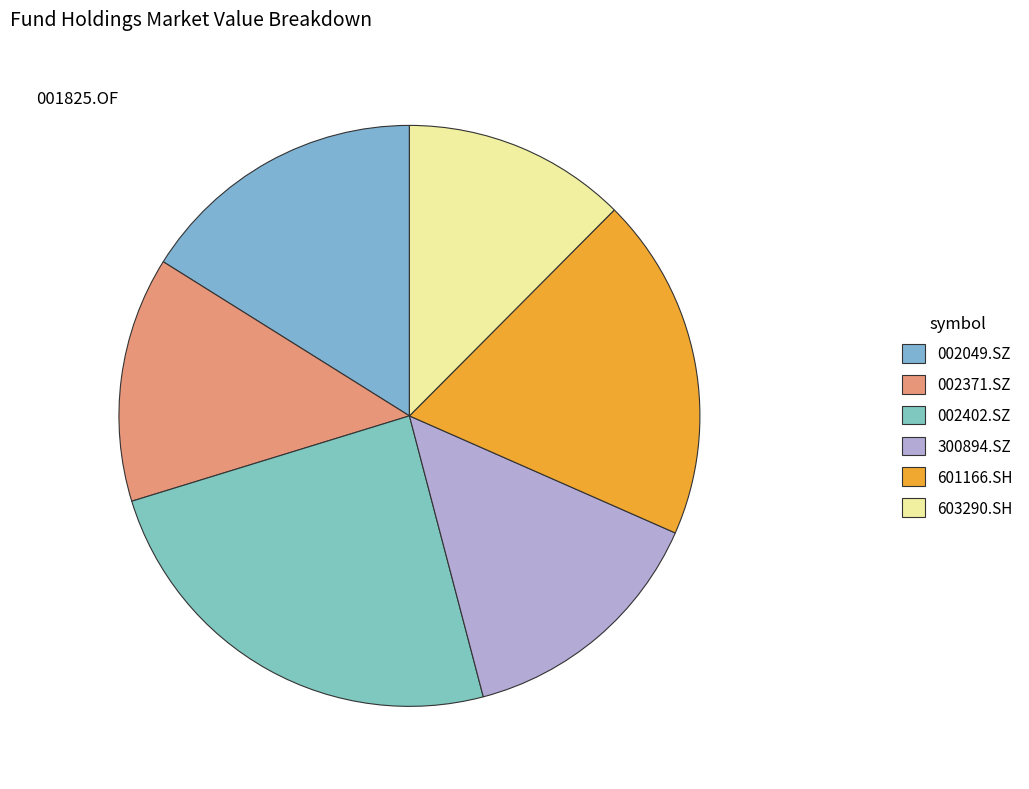

True or false: 300894.SZ accounts for 1% of the total.

False